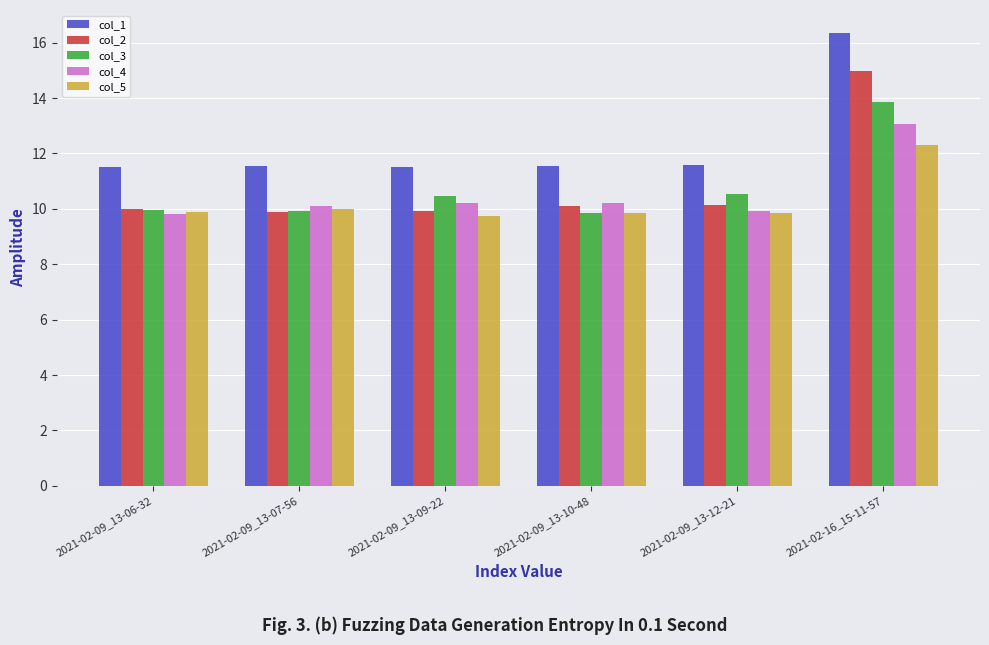

What is the sum of the col_2 values at 2021-02-09_13-10-48 and 2021-02-09_13-09-22?

20.0